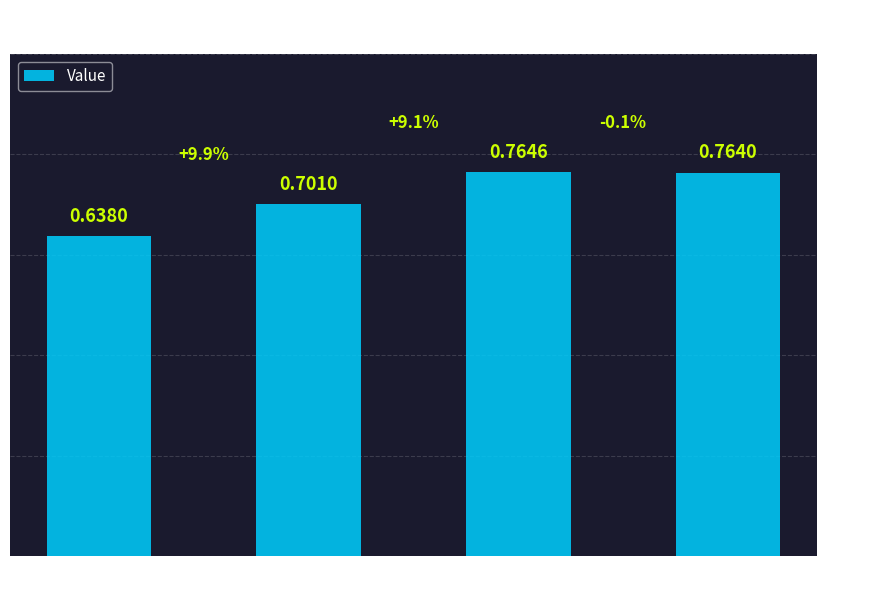

At which label is the value closest to 0?

loss